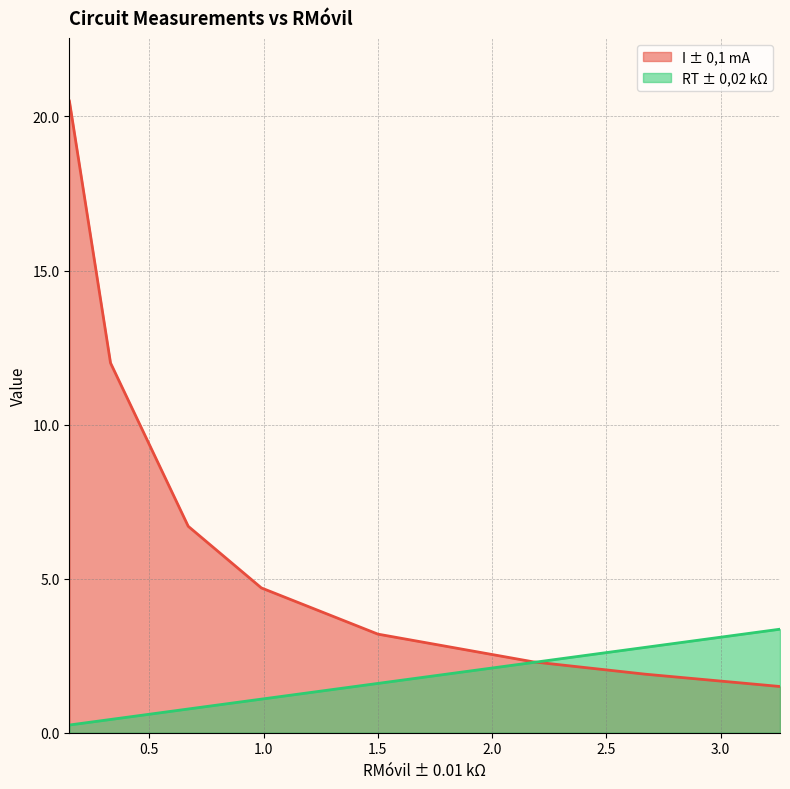

After their last crossing, which series has the higher values: I ± 0,1 mA or RT ± 0,02 kΩ?

RT ± 0,02 kΩ